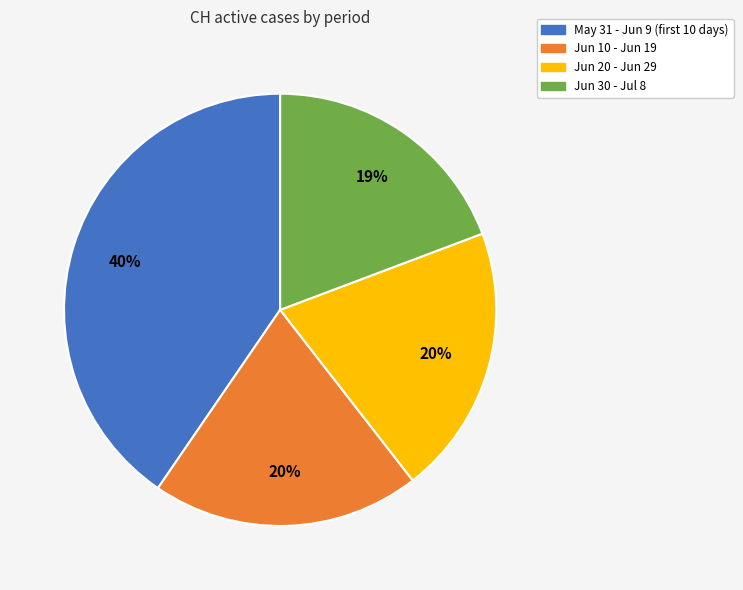

What is the ratio of the value at Jun 20 - Jun 29 to the value at Jun 10 - Jun 19?

1.0